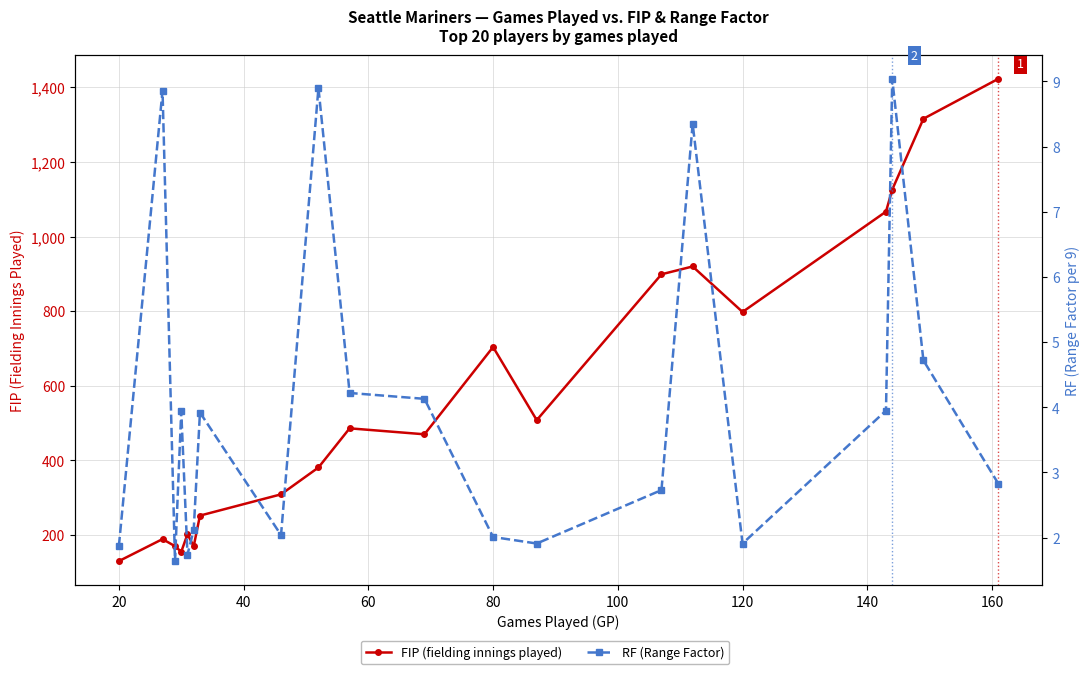

Reading left to right, transcribe all the data shown in this chart.

FIP (fielding innings played): 130.0	189.0	170.0	155.0	202.0	170.0	252.0	309.0	381.0	486.0	470.0	704.0	508.0	899.0	920.0	798.0	1067.0	1126.0	1316.0	1423.0
RF (Range Factor): 1.9	8.9	1.6	3.9	1.7	2.1	3.9	2.0	8.9	4.2	4.1	2.0	1.9	2.7	8.3	1.9	4.0	9.0	4.7	2.8